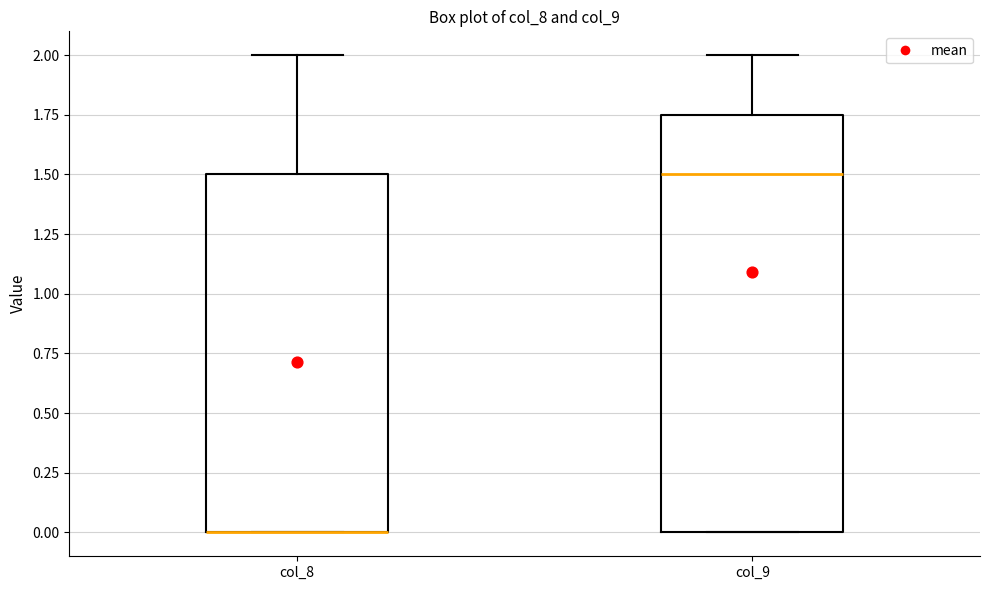

Comparing the boxes themselves (not the whiskers), which one is the tallest?

col_9